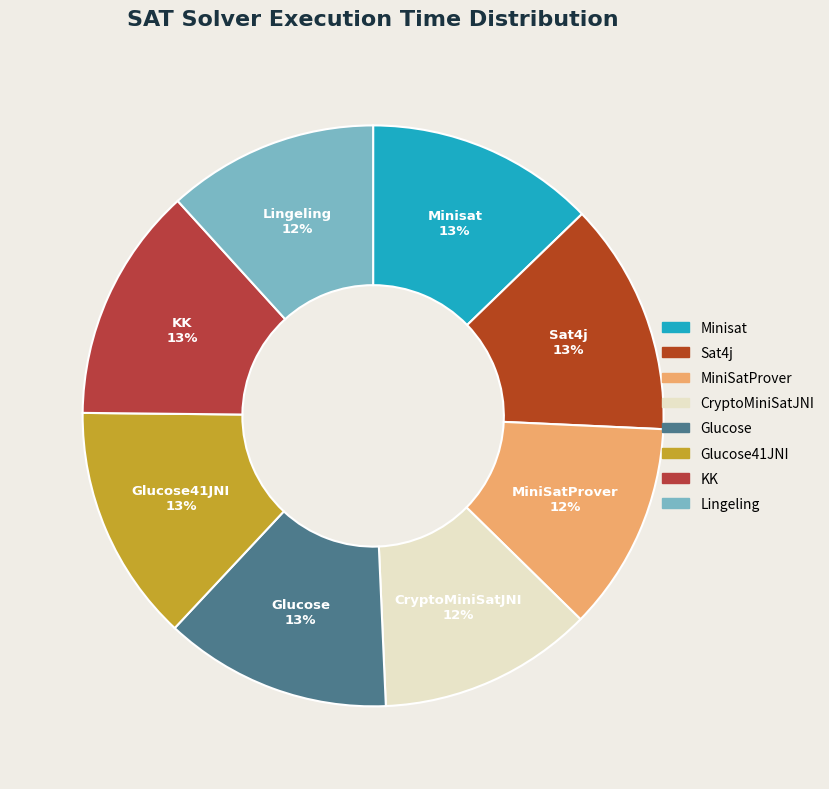

Combined, do KK and Glucose41JNI account for over 50%?

No